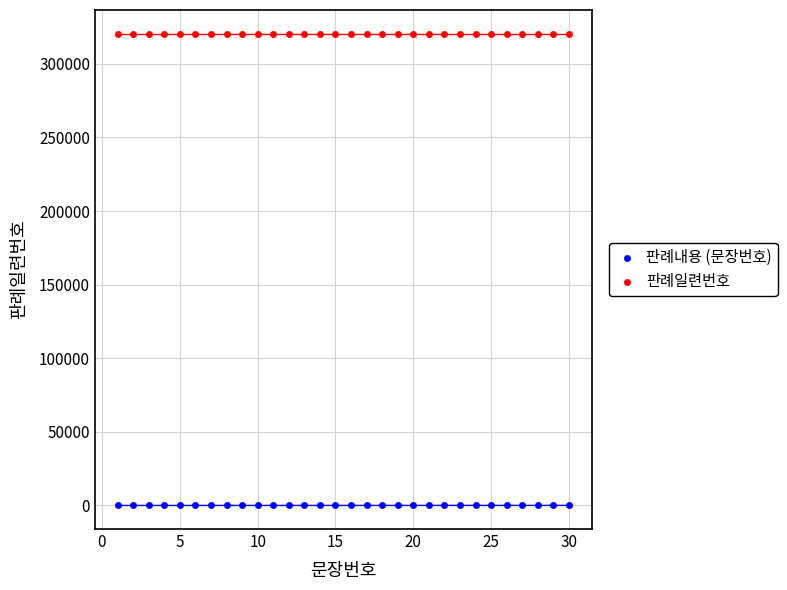

Which series contains the highest Y value?

판례일련번호